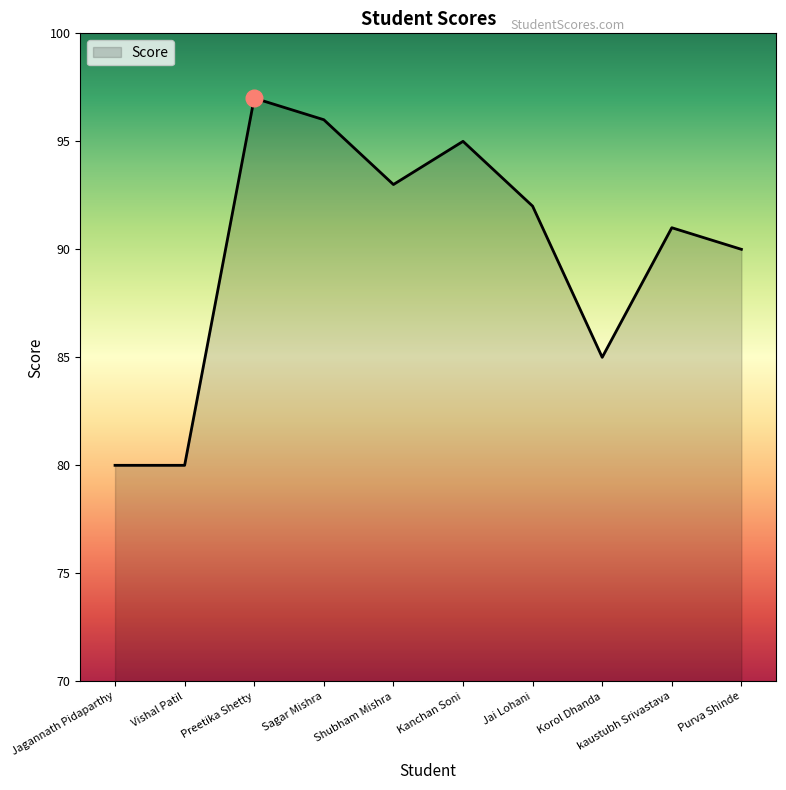

Reading left to right, what are all the values shown in this chart?

Jagannath Pidaparthy=80	Vishal Patil=80	Preetika Shetty=97	Sagar Mishra=96	Shubham Mishra=93	Kanchan Soni=95	Jai Lohani=92	Korol Dhanda=85	kaustubh Srivastava=91	Purva Shinde=90